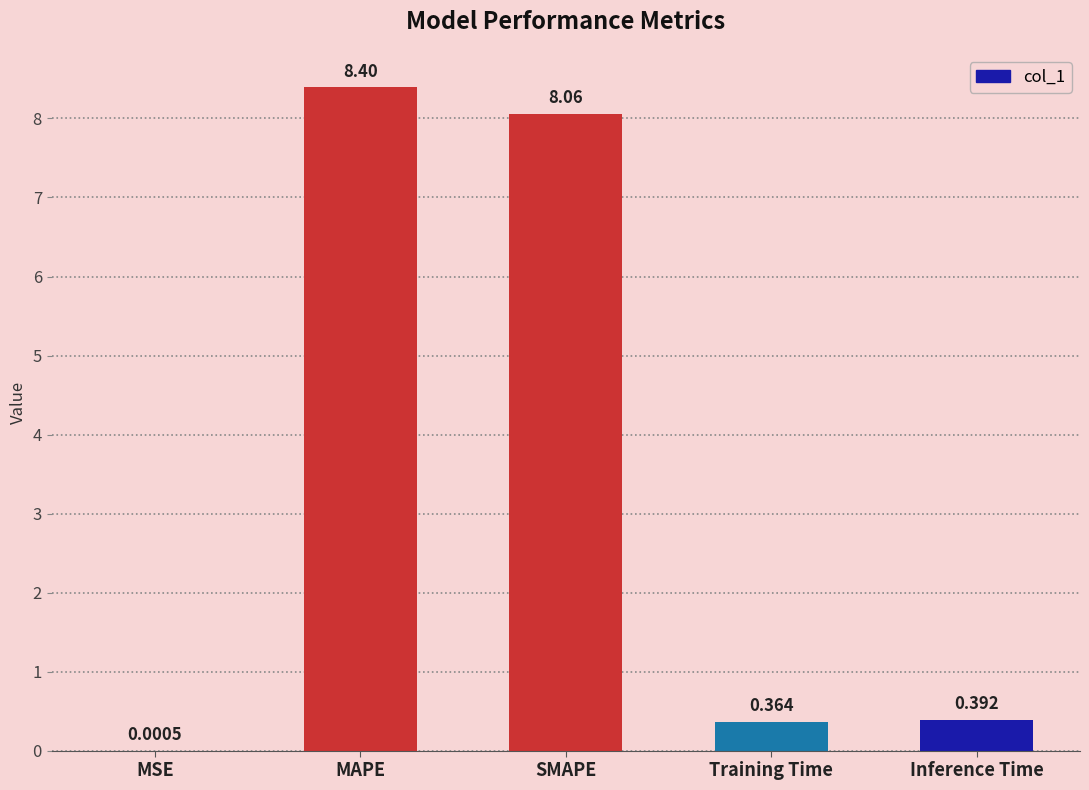

Where is the data nearest to the value 4?

Inference Time